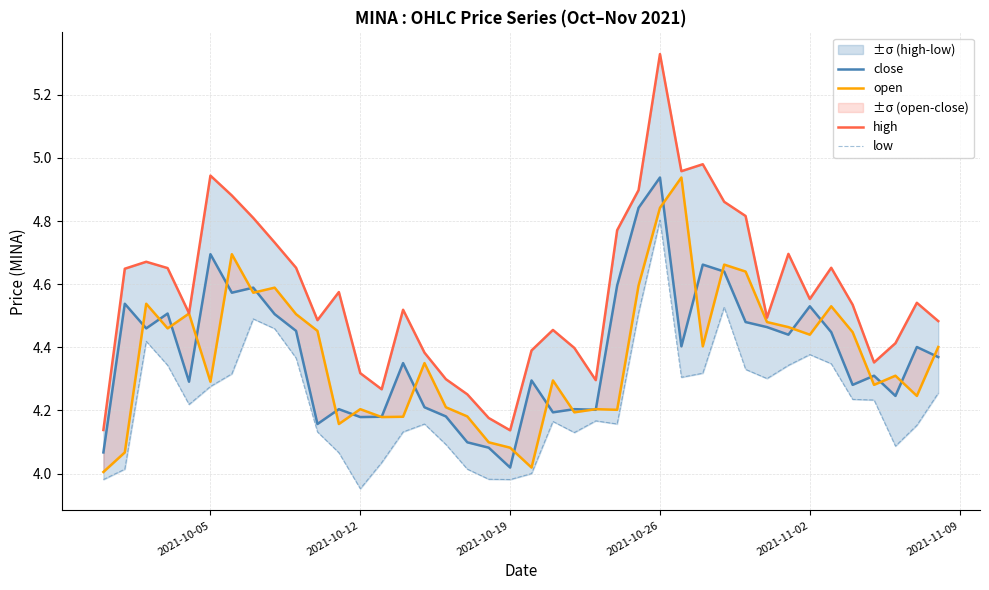

Which series has the largest total across all categories?

high